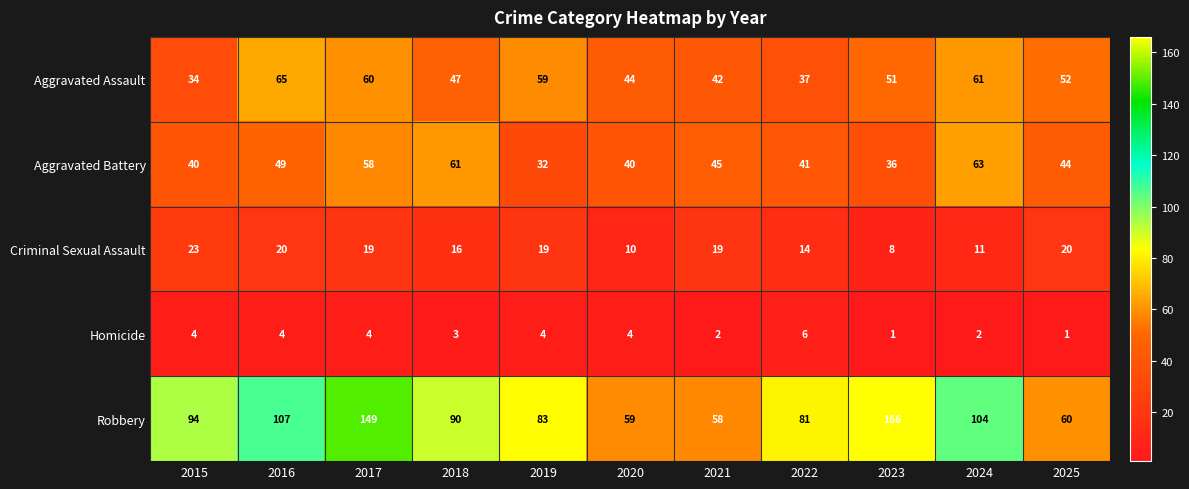

Which series has the widest spread of values?

Robbery